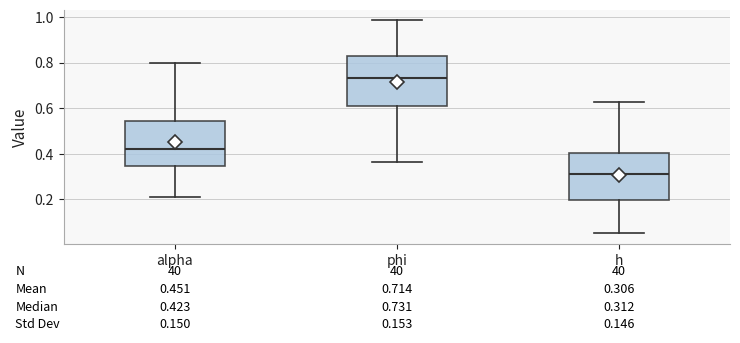

Which box's median line is the highest?

phi